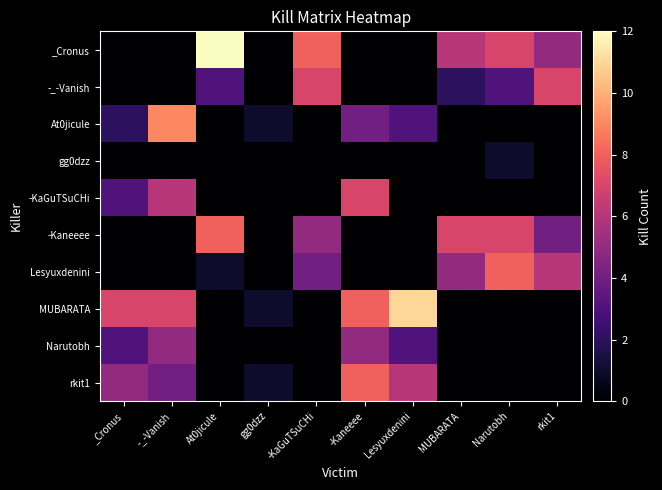

How many data points does each series have?

10